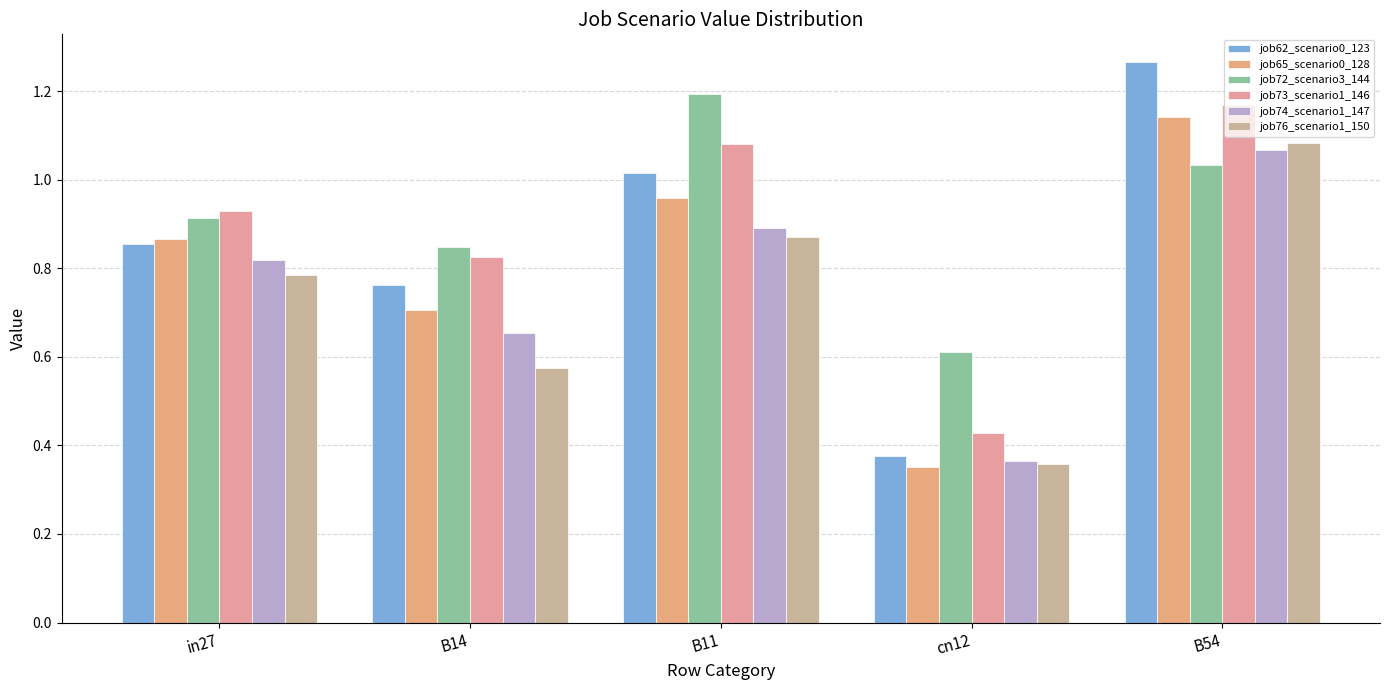

What is the label of the 2nd bar from the right?

cn12